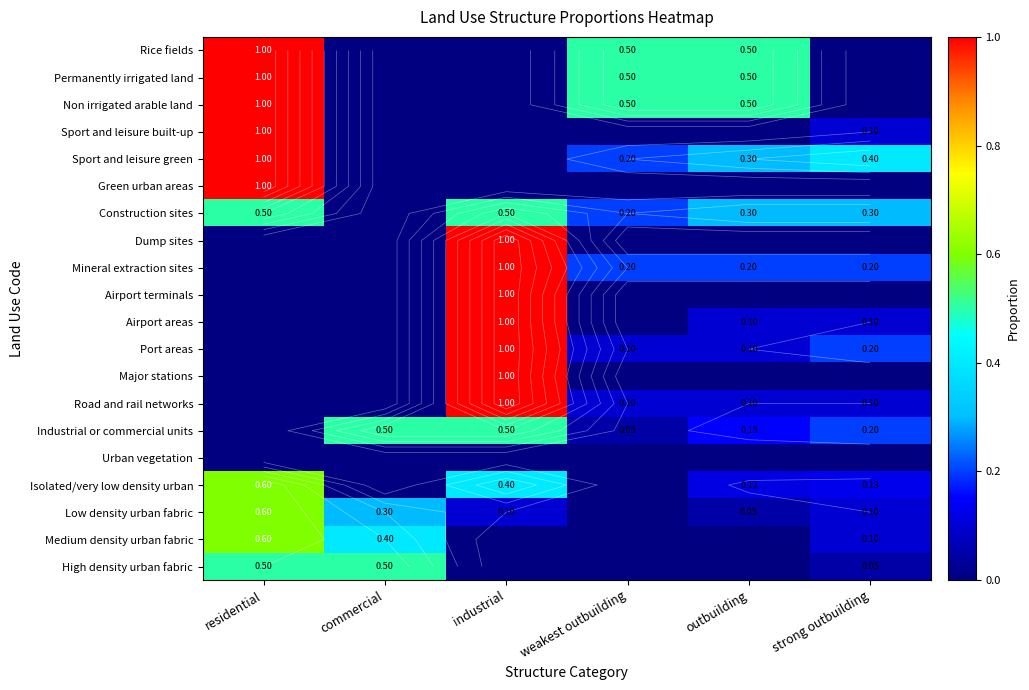

What is the spread (max minus min) of values at strong outbuilding?

0.4